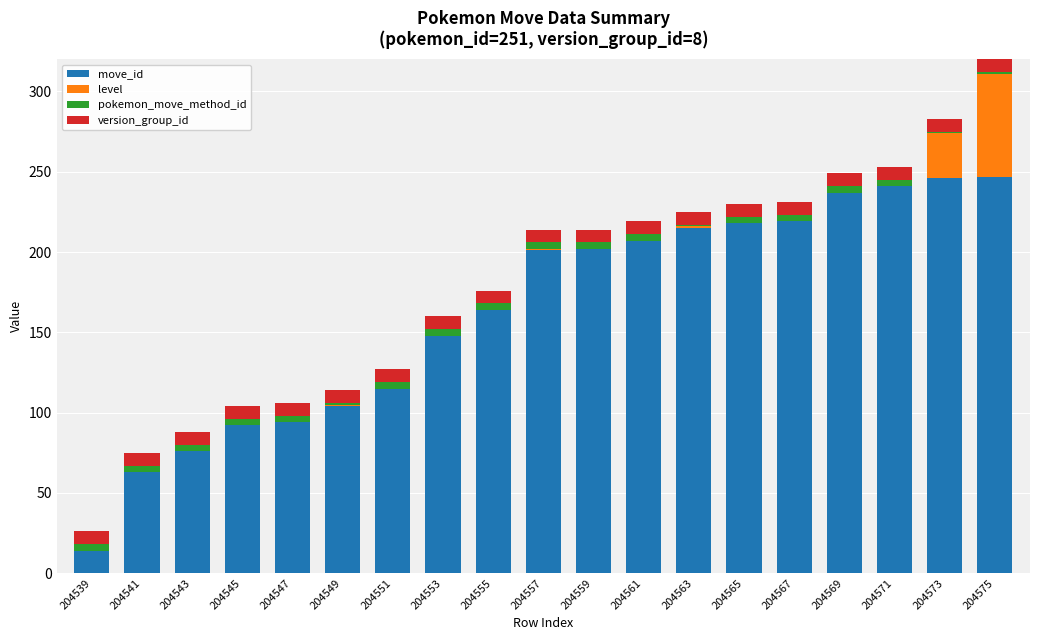

True or false: move_id has a value of 218 at 204565.

True